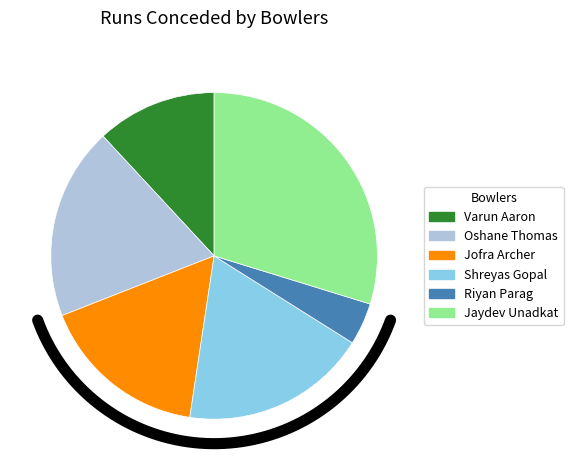

How many slices are in this pie chart?

6